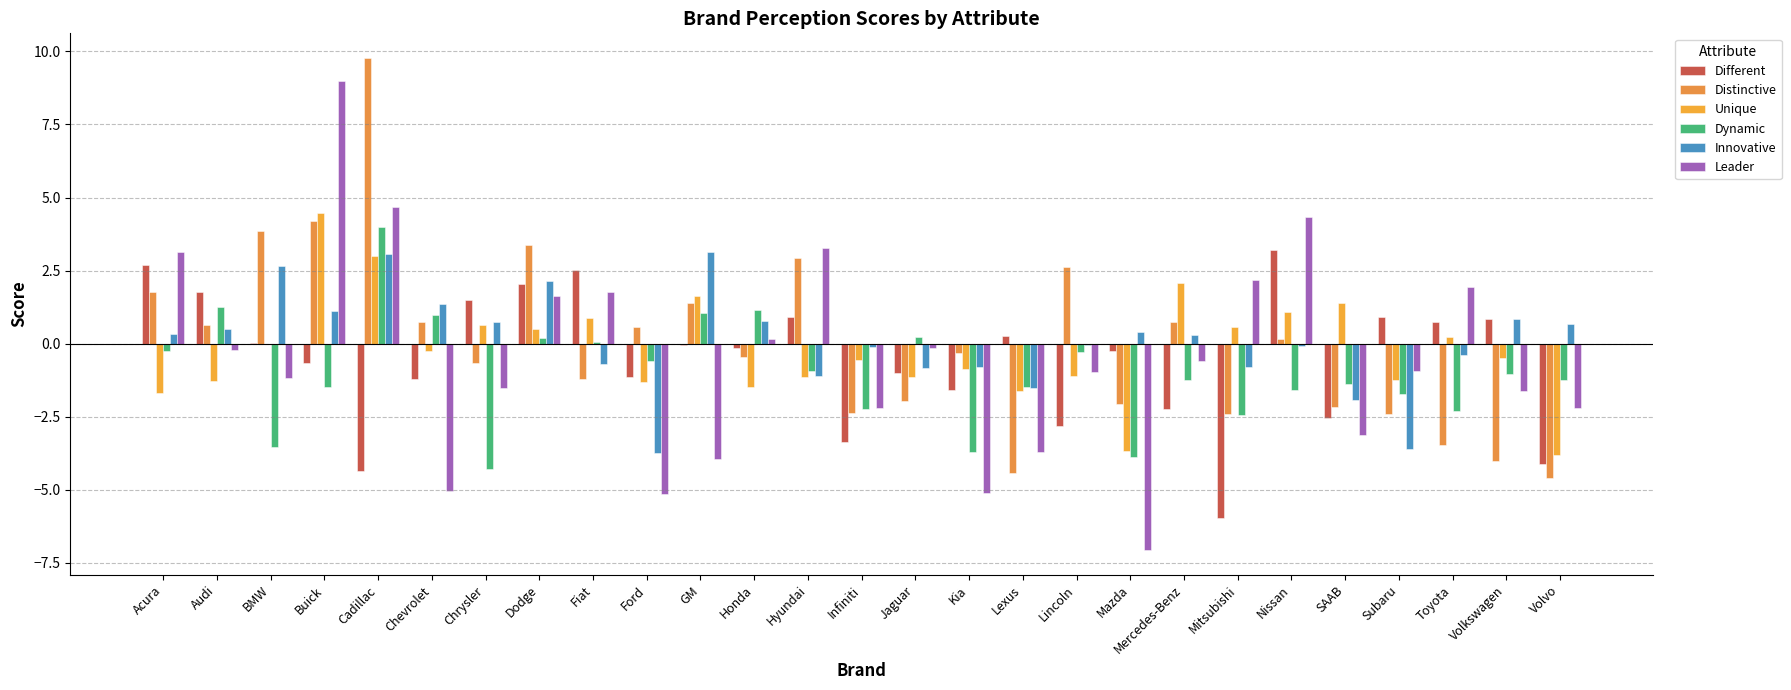

What is the difference between the maximum and second lowest values in the Leader series?

14.1